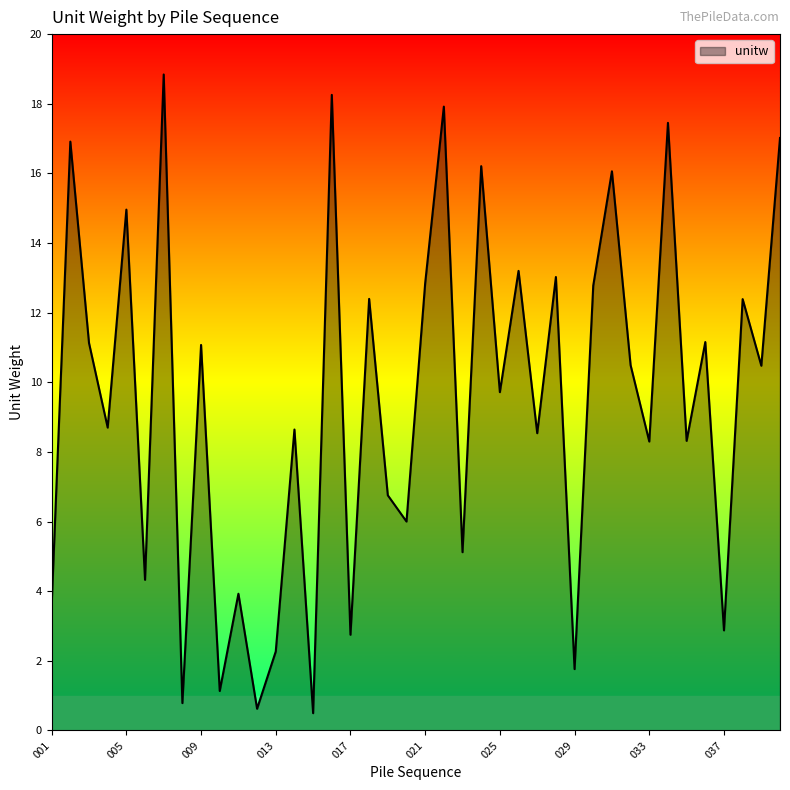

What is the sum of all values?

379.2